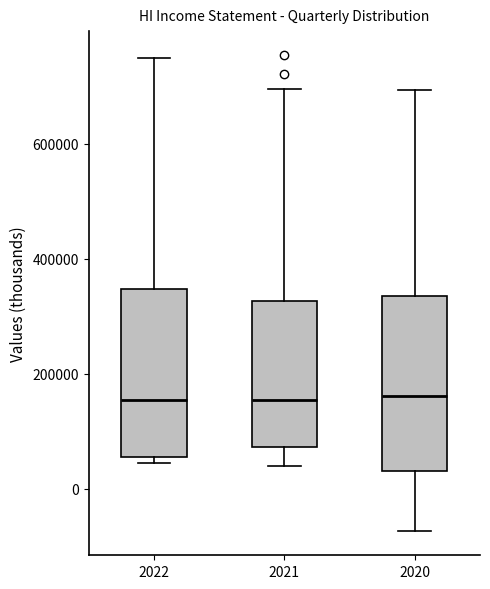

Reading left to right, transcribe this box plot: for each box, give where its median line is, the range the box spans, and where its two whiskers end, as read against the y-axis. The values are not printed on the chart, so give them approximately, as read against the axis.

2022: median 160000, box 60000 to 340000, whiskers 40000 to 740000
2021: median 160000, box 80000 to 320000, whiskers 40000 to 700000
2020: median 160000, box 40000 to 340000, whiskers -80000 to 700000